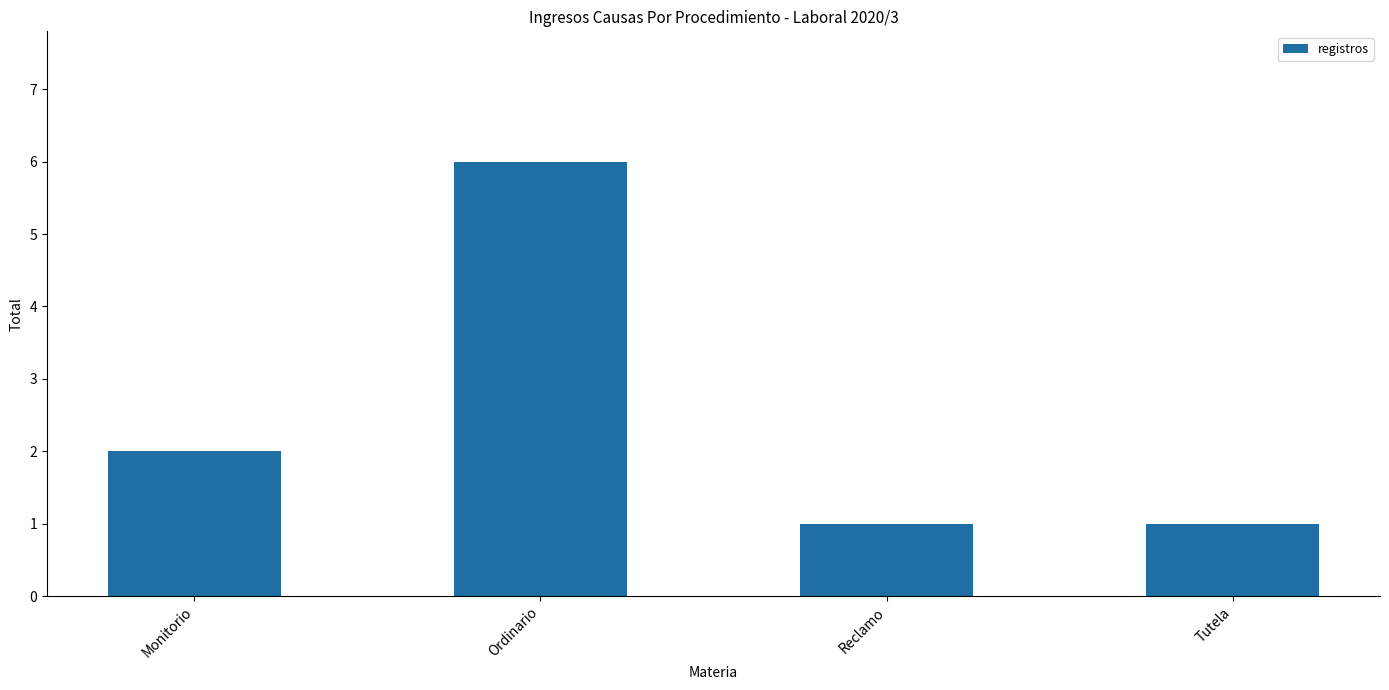

What is the label of the 2nd bar from the left?

Ordinario